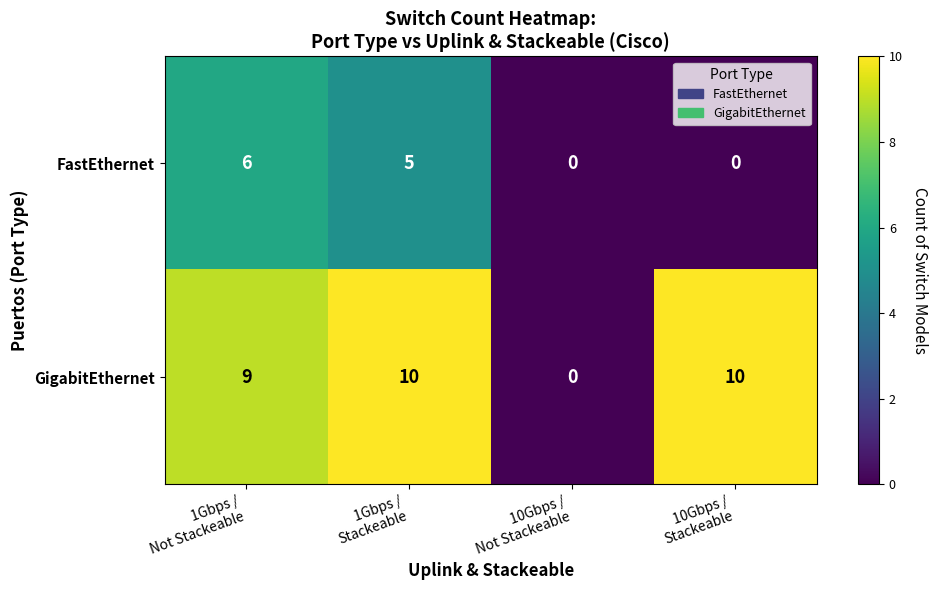

Which series has the largest total across all categories?

GigabitEthernet